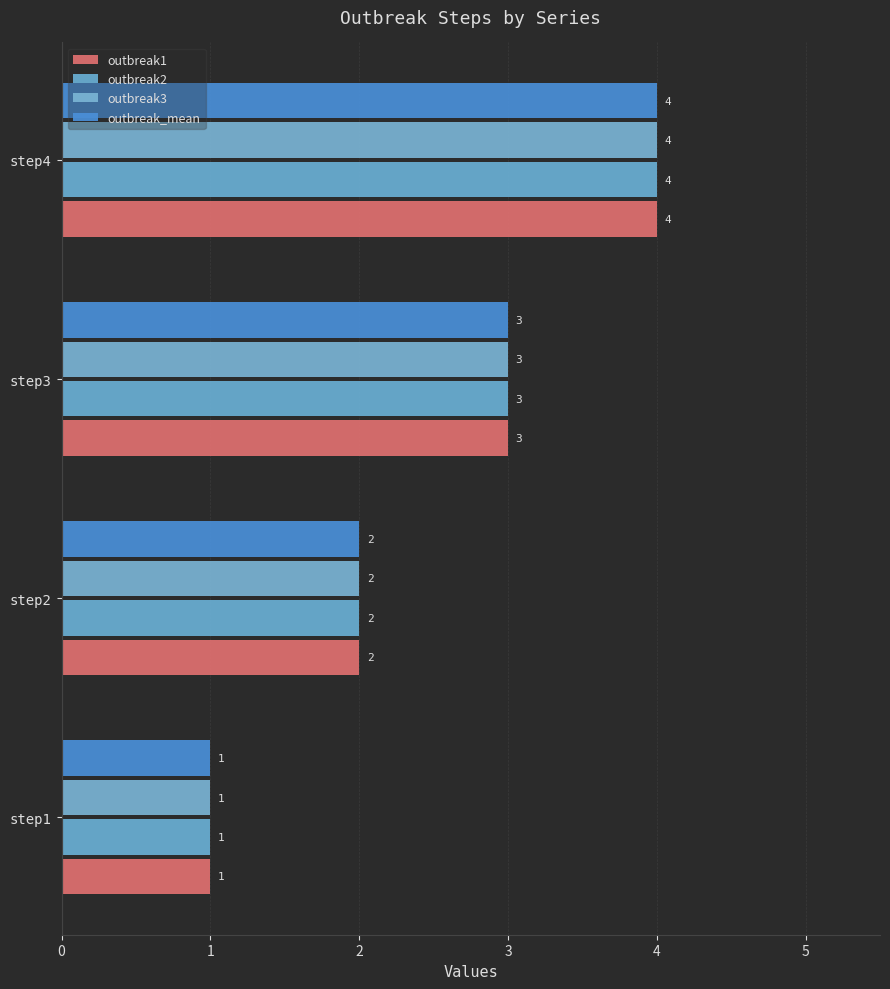

Which series has the widest spread of values?

outbreak1